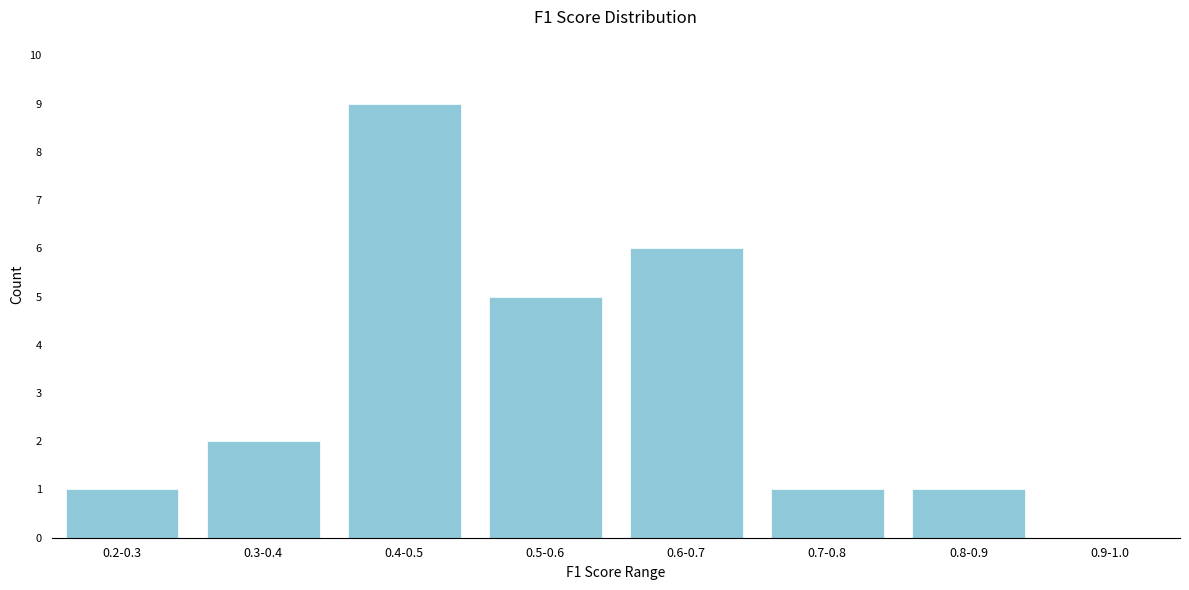

Reading left to right, what are all the values shown in this chart?

0.2-0.3=1	0.3-0.4=2	0.4-0.5=9	0.5-0.6=5	0.6-0.7=6	0.7-0.8=1	0.8-0.9=1	0.9-1.0=0